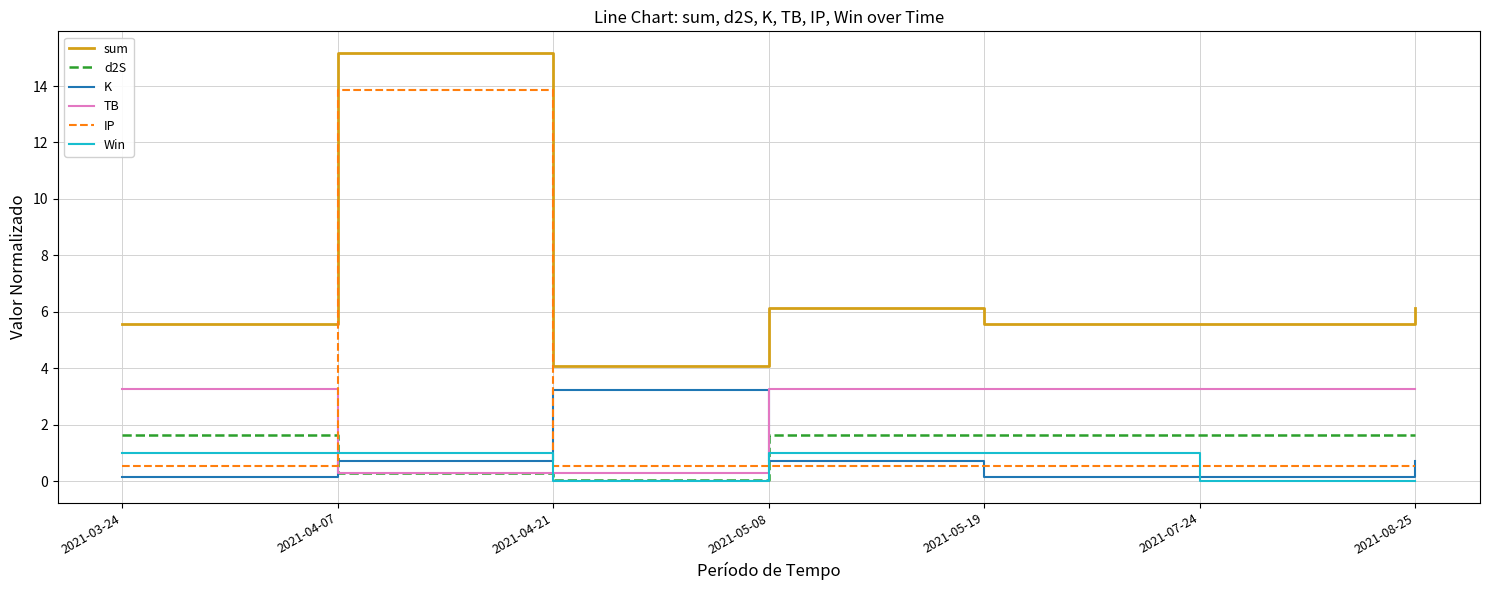

True or false: sum and K intersect in this chart.

False